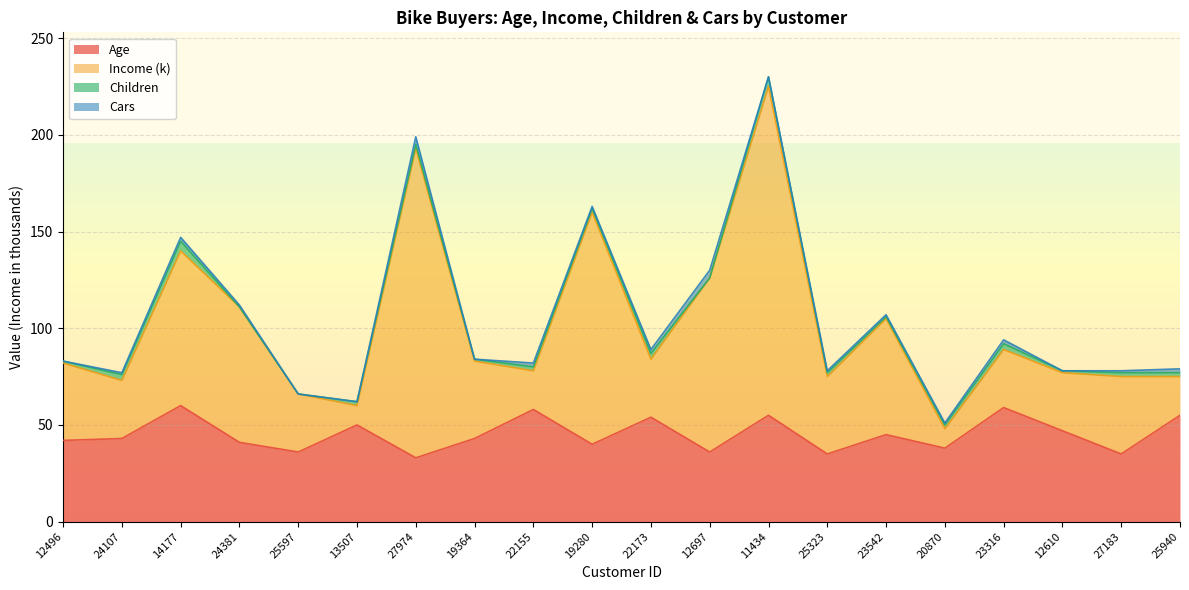

What is the lowest value of the Age series?

33